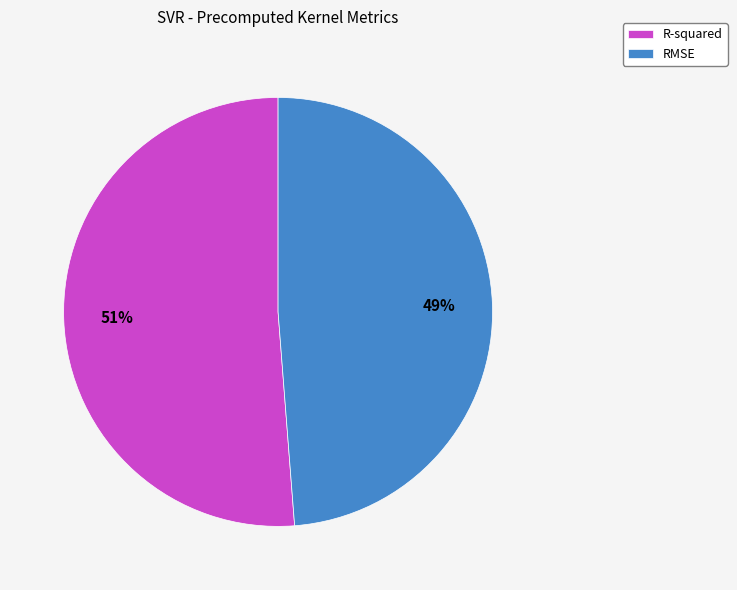

To the nearest percent, what percentage of the pie is RMSE?

49%